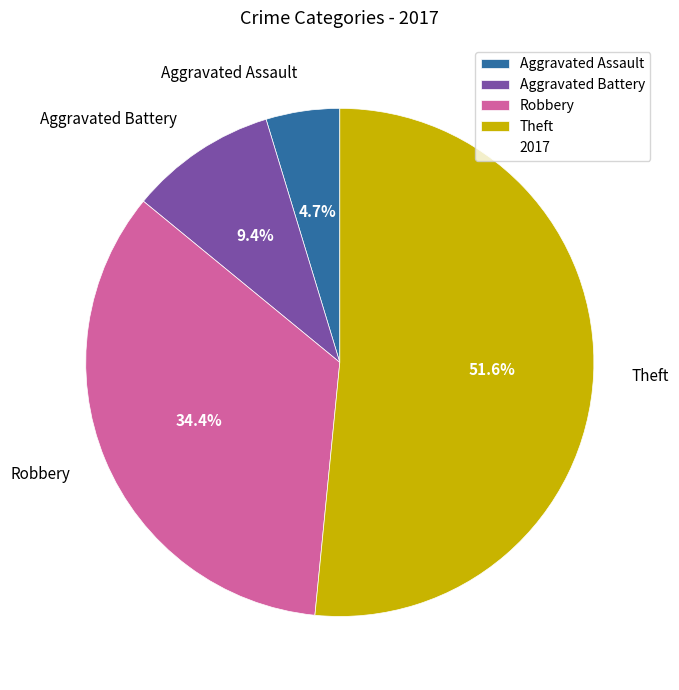

Which has a higher value, Theft or Aggravated Battery?

Theft